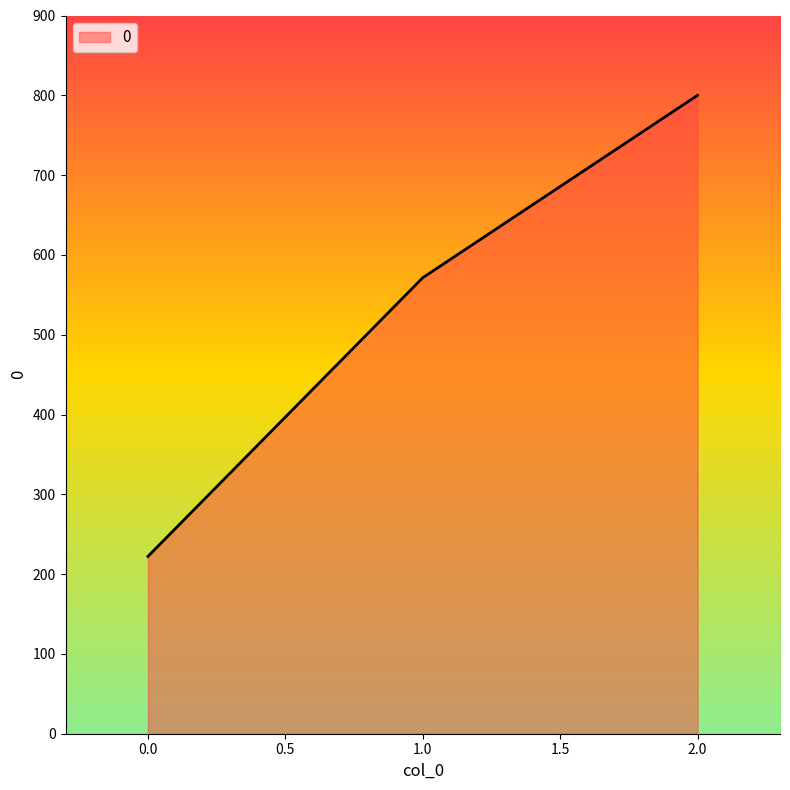

The value at 2.0 is 320.8. True or false?

False